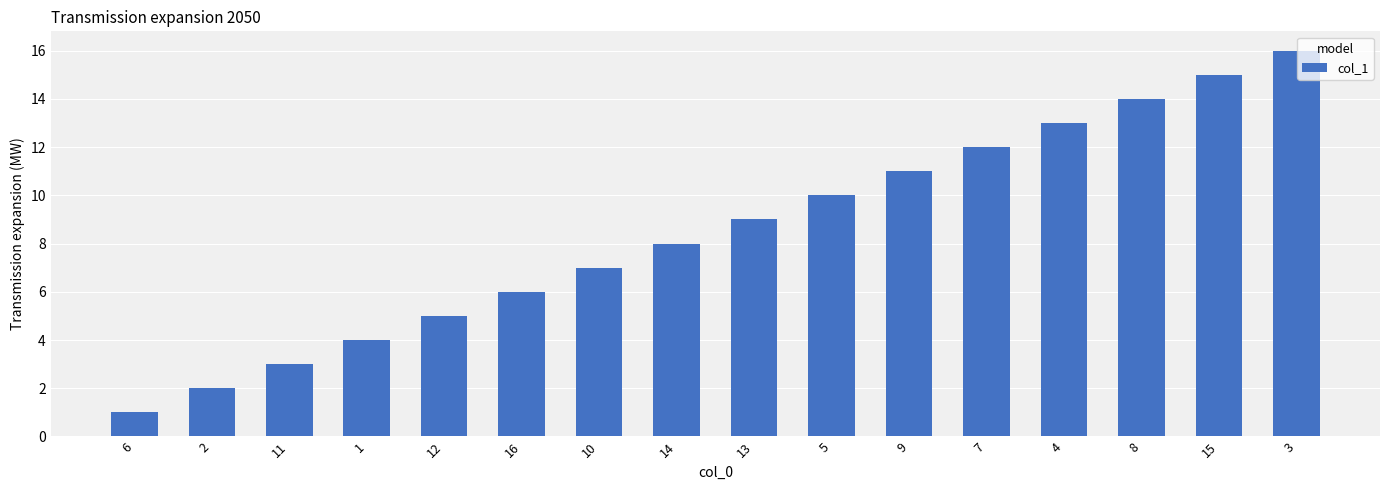

What is the ratio of the value at 4 to the value at 7?

1.1